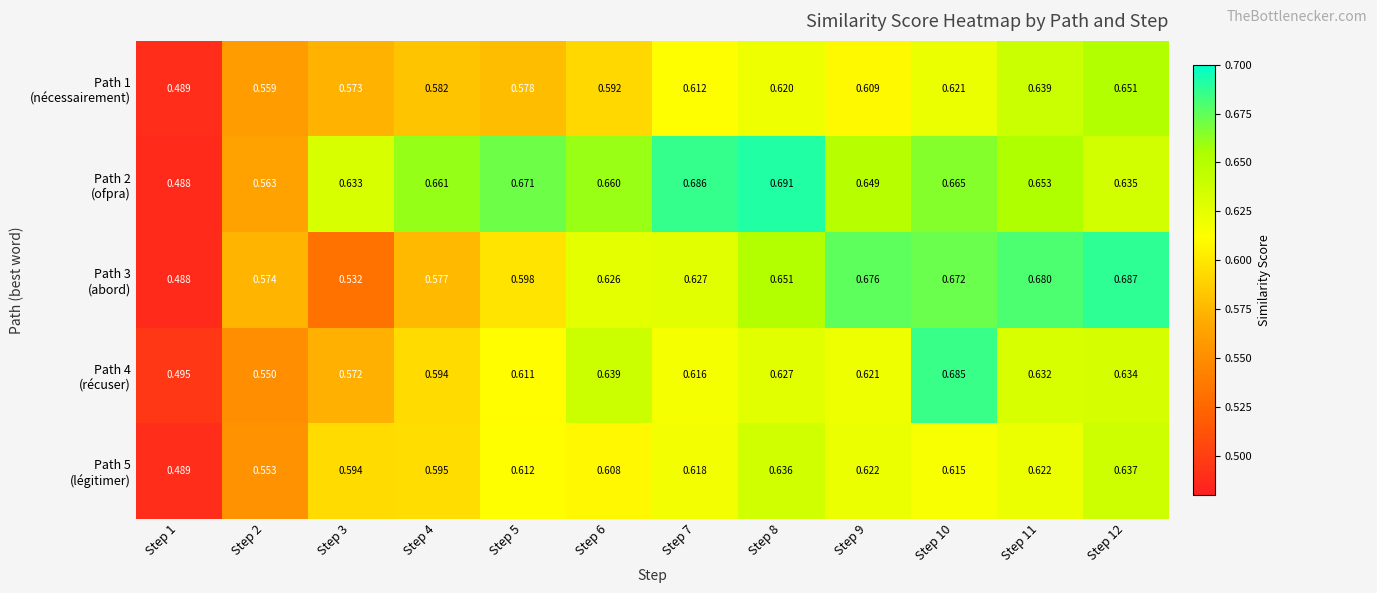

Count the number of categories in the chart.

12